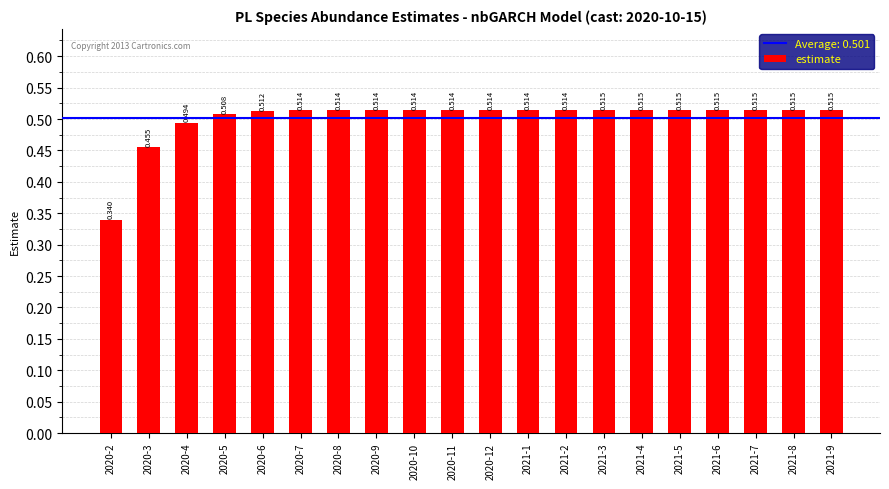

What is the maximum value shown in the chart?

0.5